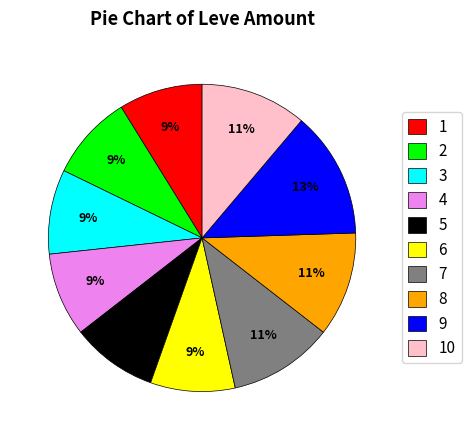

The 6 slice represents 9% of the pie. True or false?

True